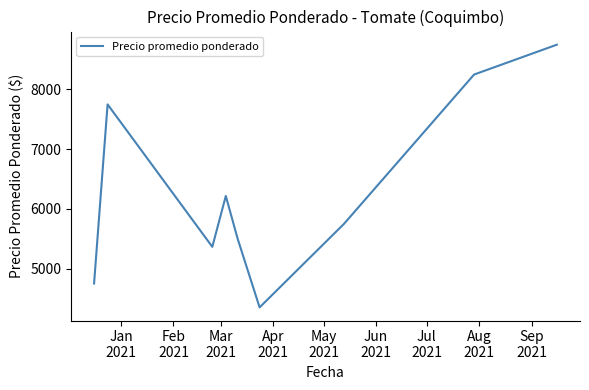

What is the difference between the maximum and minimum values?

4400.0